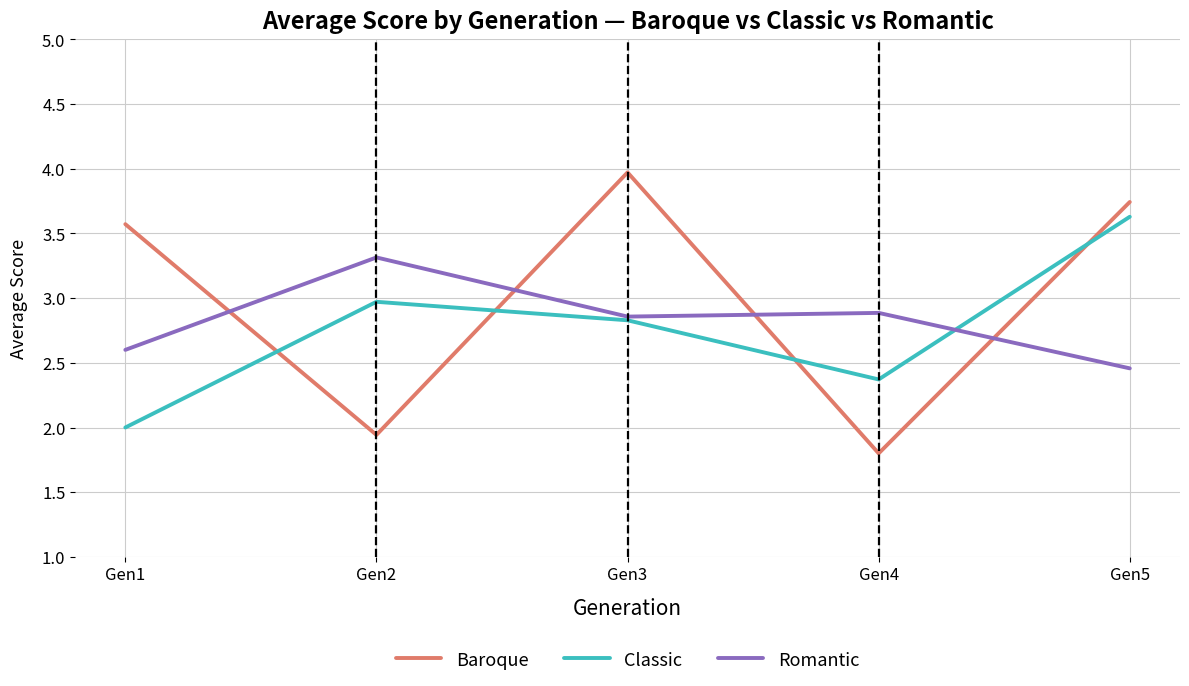

List the labels in order of Classic value, largest first.

Gen5, Gen2, Gen3, Gen4, Gen1